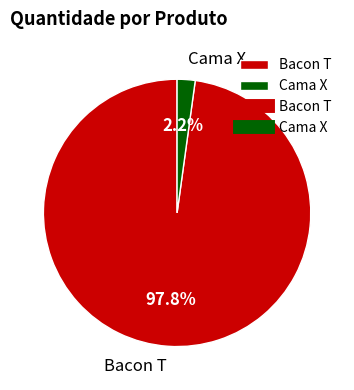

Is there a majority slice in this chart?

Yes